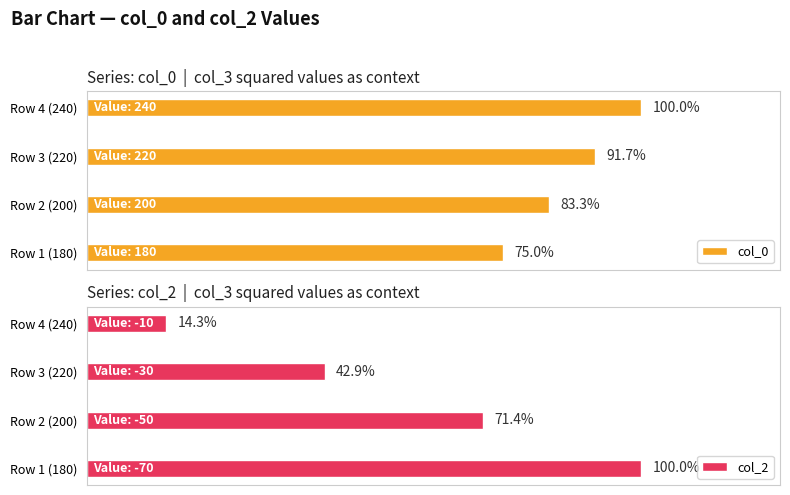

Rank the series at Row 4 (240) from highest to lowest value.

col_0, col_2